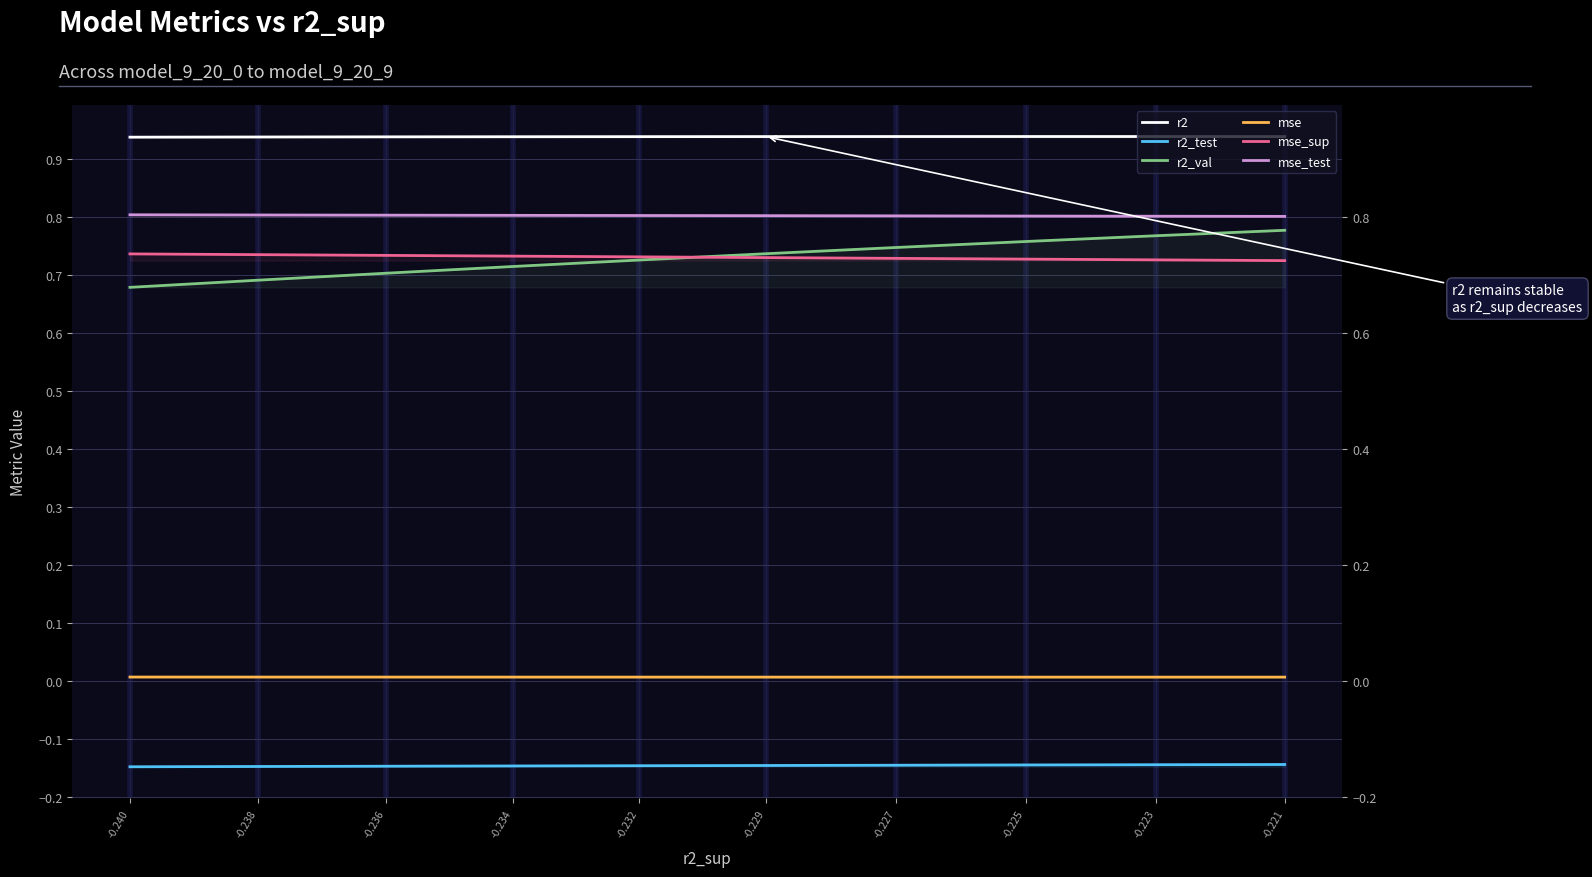

Read the mse_sup value at -0.238.

0.7